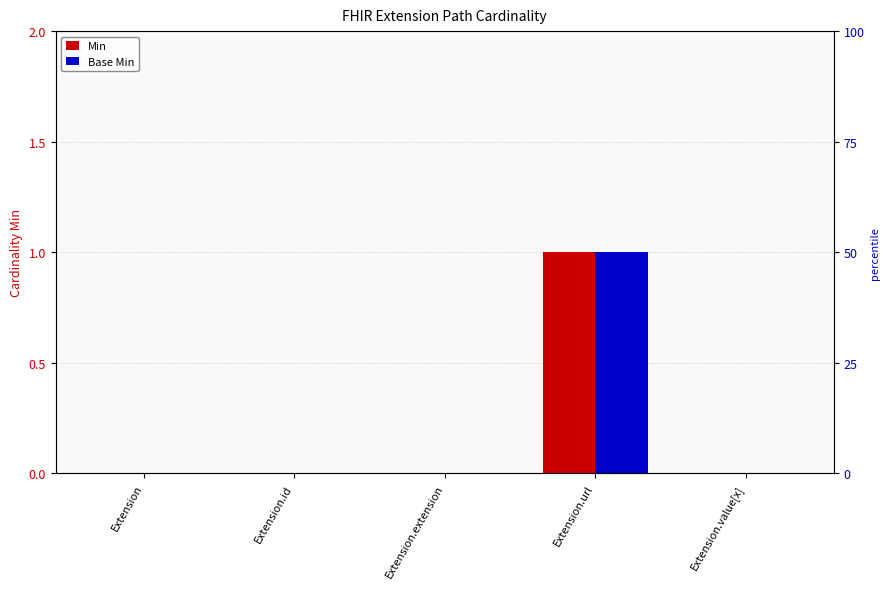

How many Base Min values are between 0 and 1?

5